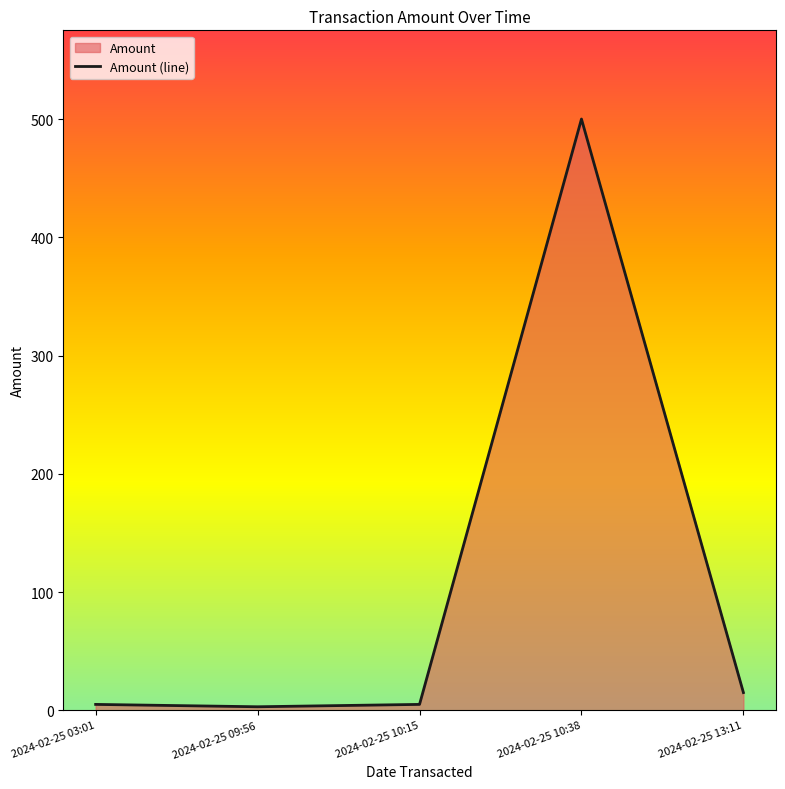

What is the difference between the maximum and minimum values?

497